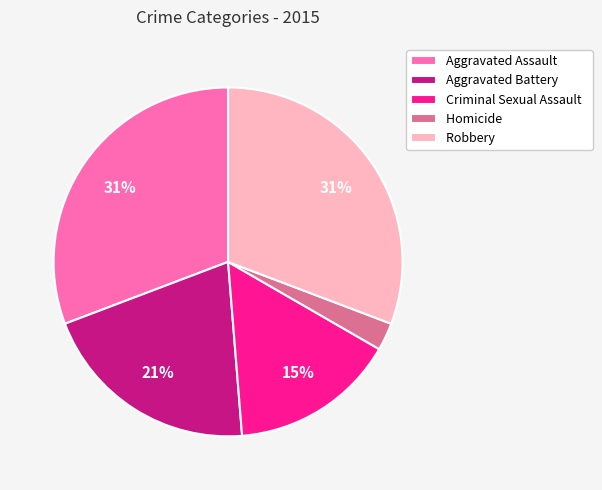

True or false: Robbery accounts for 39% of the total.

False